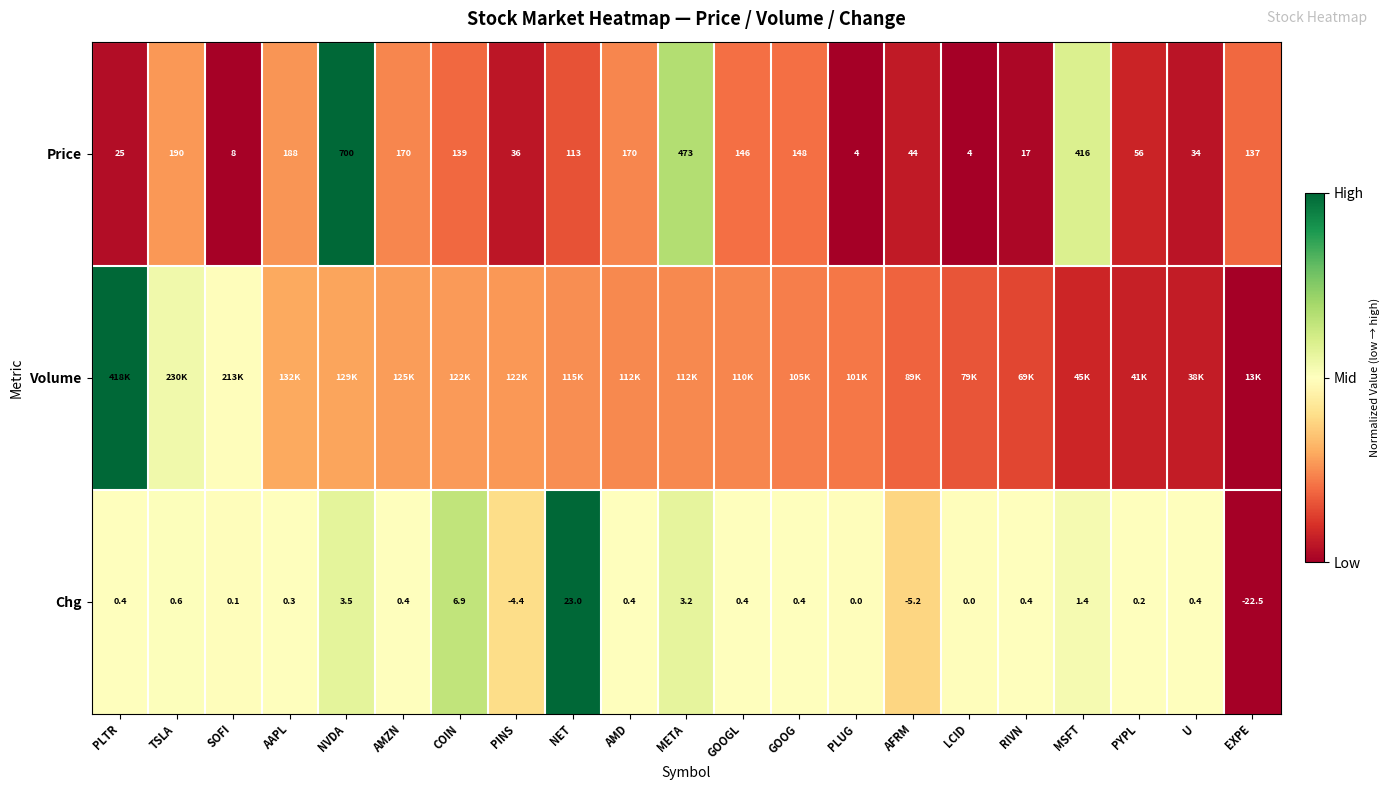

Which category has the highest value in the Chg series?

NET